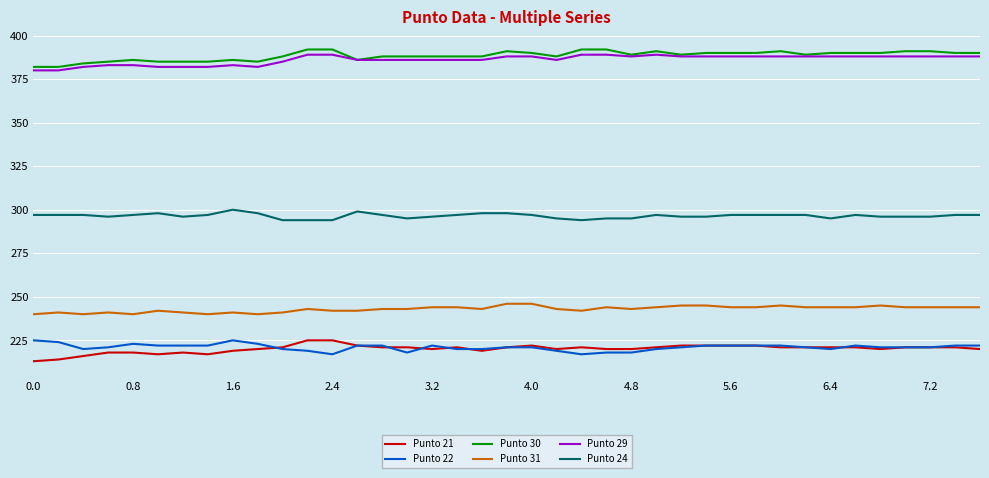

Reading left to right, list all the values displayed in this chart.

Punto 21: 213	214	216	218	218	217	218	217	219	220	221	225	225	222	221	221	220	221	219	221	222	220	221	220	220	221	222	222	222	222	221	221	221	221	220	221	221	221	220
Punto 22: 225	224	220	221	223	222	222	222	225	223	220	219	217	222	222	218	222	220	220	221	221	219	217	218	218	220	221	222	222	222	222	221	220	222	221	221	221	222	222
Punto 30: 382	382	384	385	386	385	385	385	386	385	388	392	392	386	388	388	388	388	388	391	390	388	392	392	389	391	389	390	390	390	391	389	390	390	390	391	391	390	390
Punto 31: 240	241	240	241	240	242	241	240	241	240	241	243	242	242	243	243	244	244	243	246	246	243	242	244	243	244	245	245	244	244	245	244	244	244	245	244	244	244	244
Punto 29: 380	380	382	383	383	382	382	382	383	382	385	389	389	386	386	386	386	386	386	388	388	386	389	389	388	389	388	388	388	388	388	388	388	388	388	388	388	388	388
Punto 24: 297	297	297	296	297	298	296	297	300	298	294	294	294	299	297	295	296	297	298	298	297	295	294	295	295	297	296	296	297	297	297	297	295	297	296	296	296	297	297